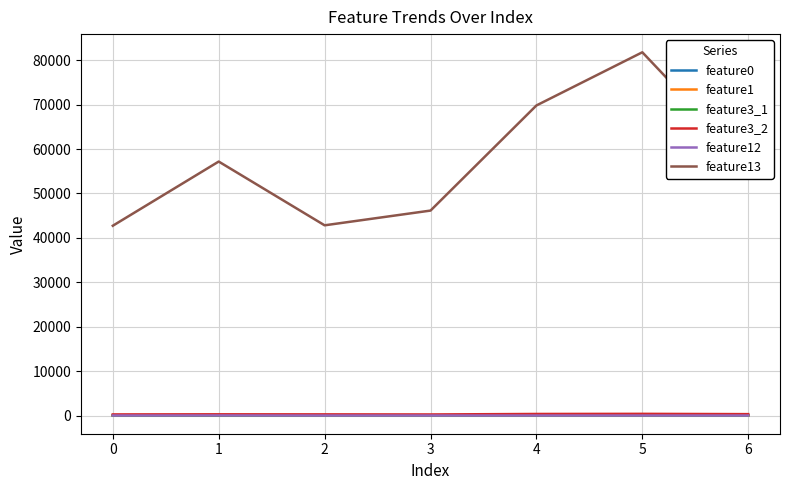

Which series has the largest range (max minus min)?

feature13